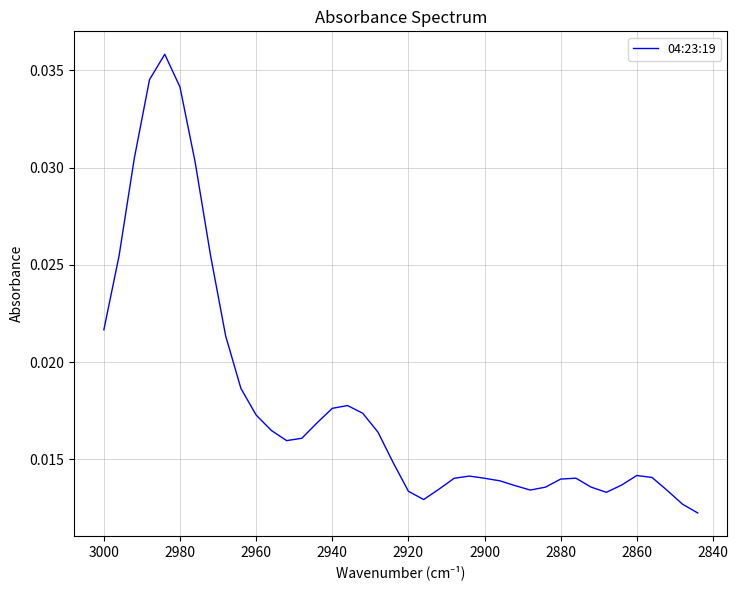

The value at 38 is 0.0. True or false?

False